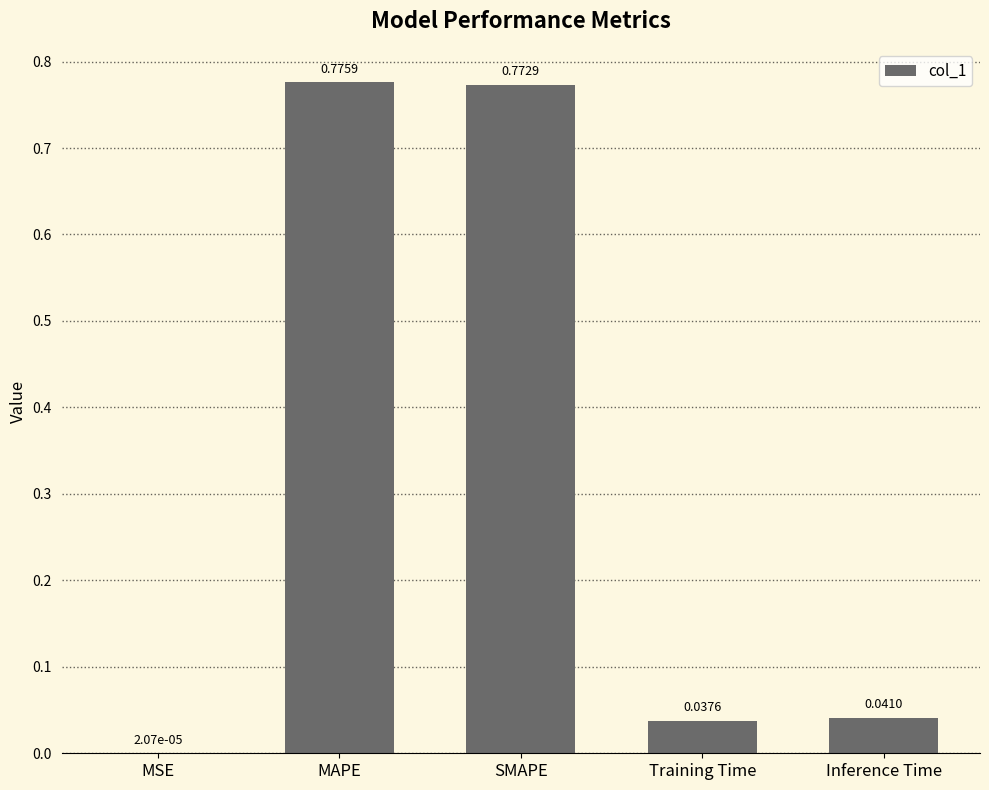

The value at MAPE is 1.3. True or false?

False